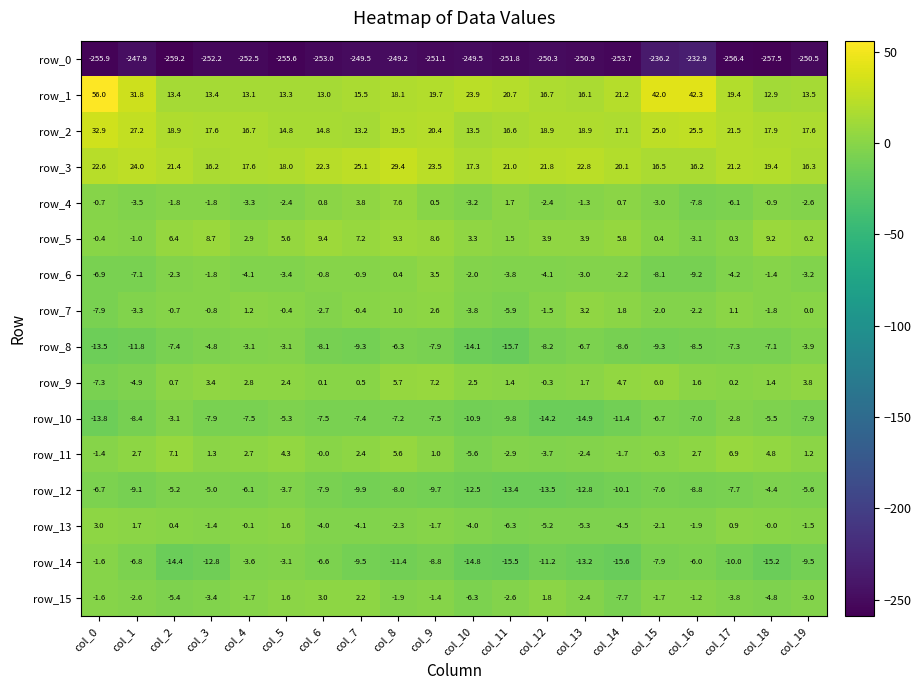

True or false: row_11 has a value of 6.9 at col_17.

True